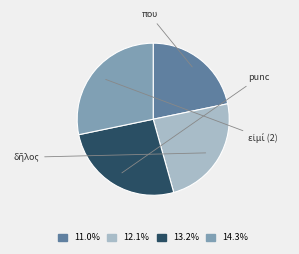

Does any single category account for the majority?

No